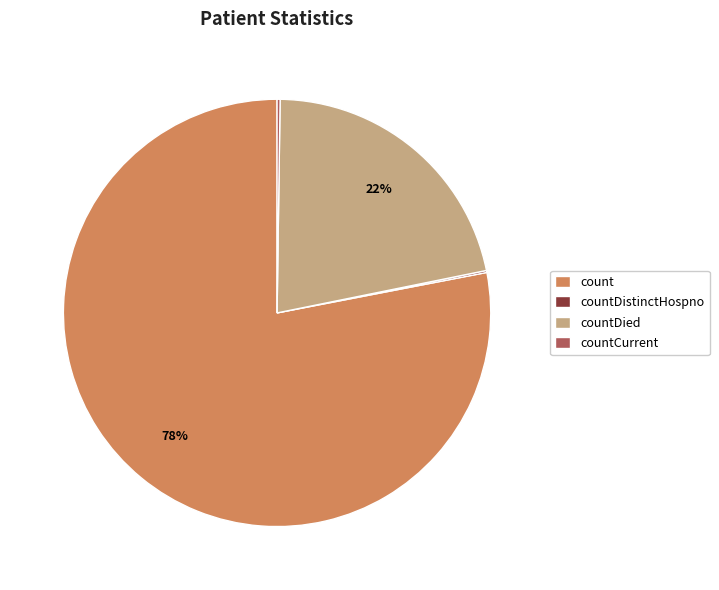

Do countDied and count together represent more than half of the pie?

Yes